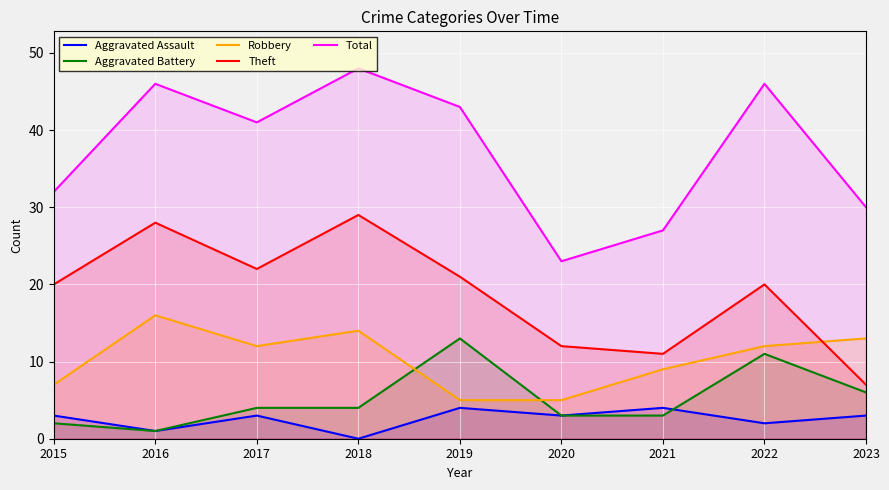

True or false: Theft has more than 2 points higher than both neighbors.

True